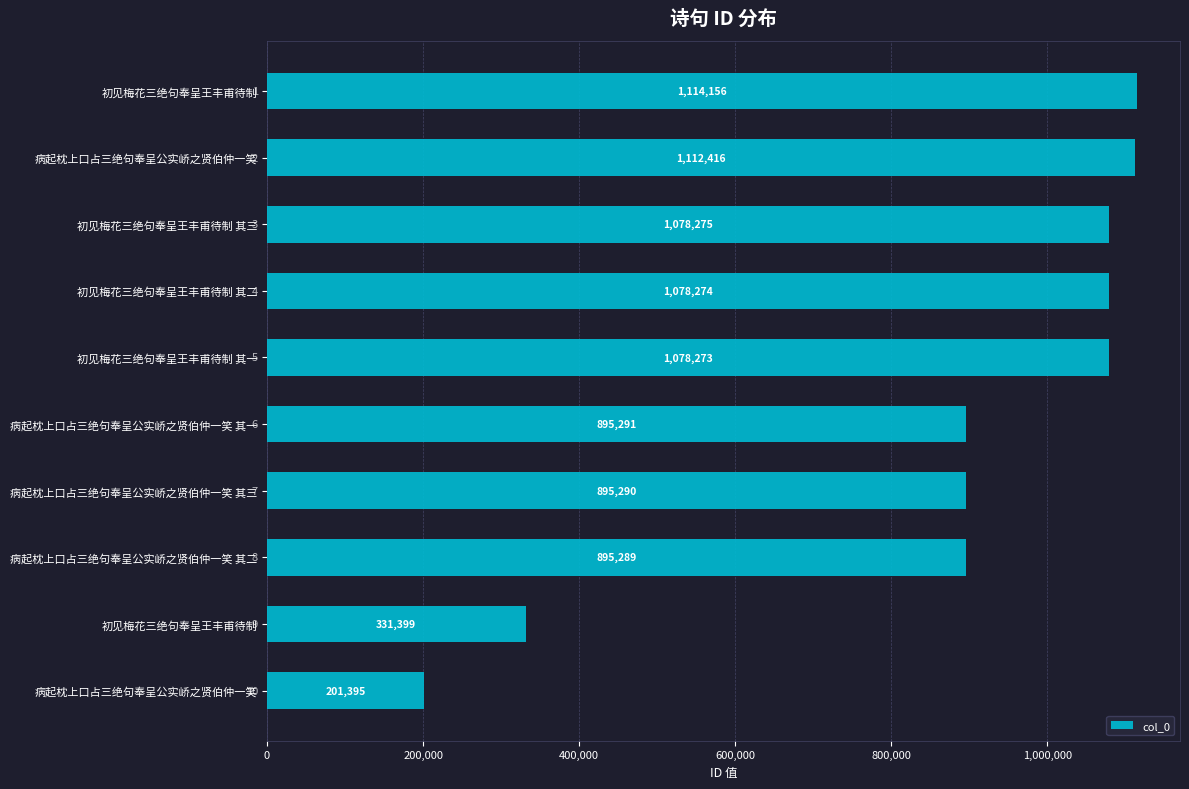

What is the difference between the second highest and second lowest values?

781017